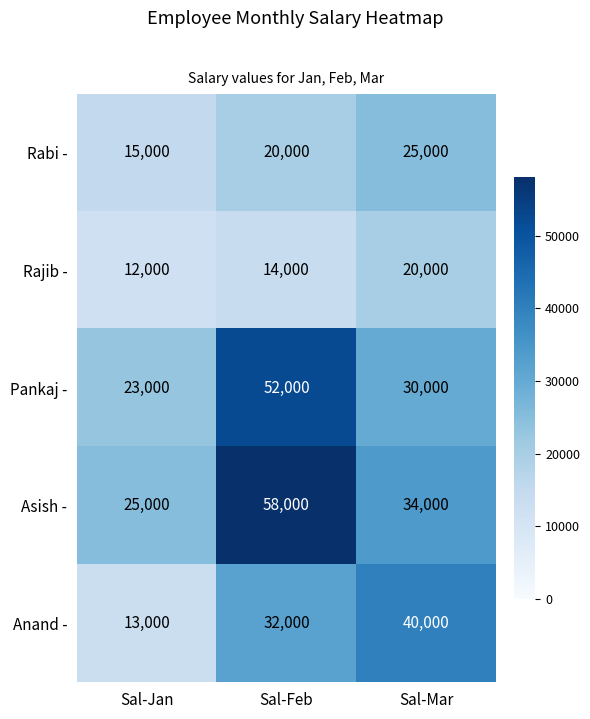

At which category does the chart reach its peak across all series?

Sal-Feb